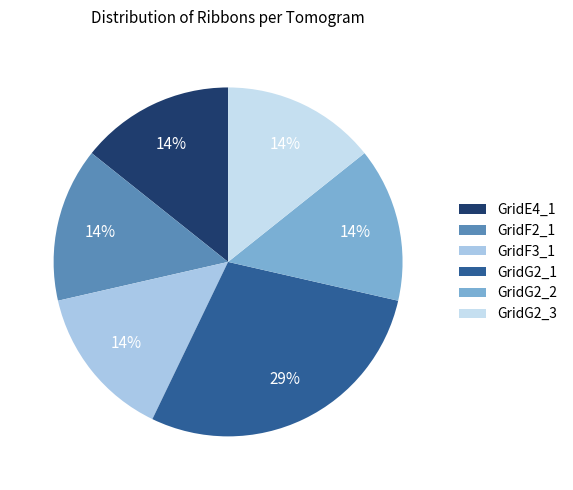

What is the total percentage of GridF3_1 and GridG2_1?

42.9%